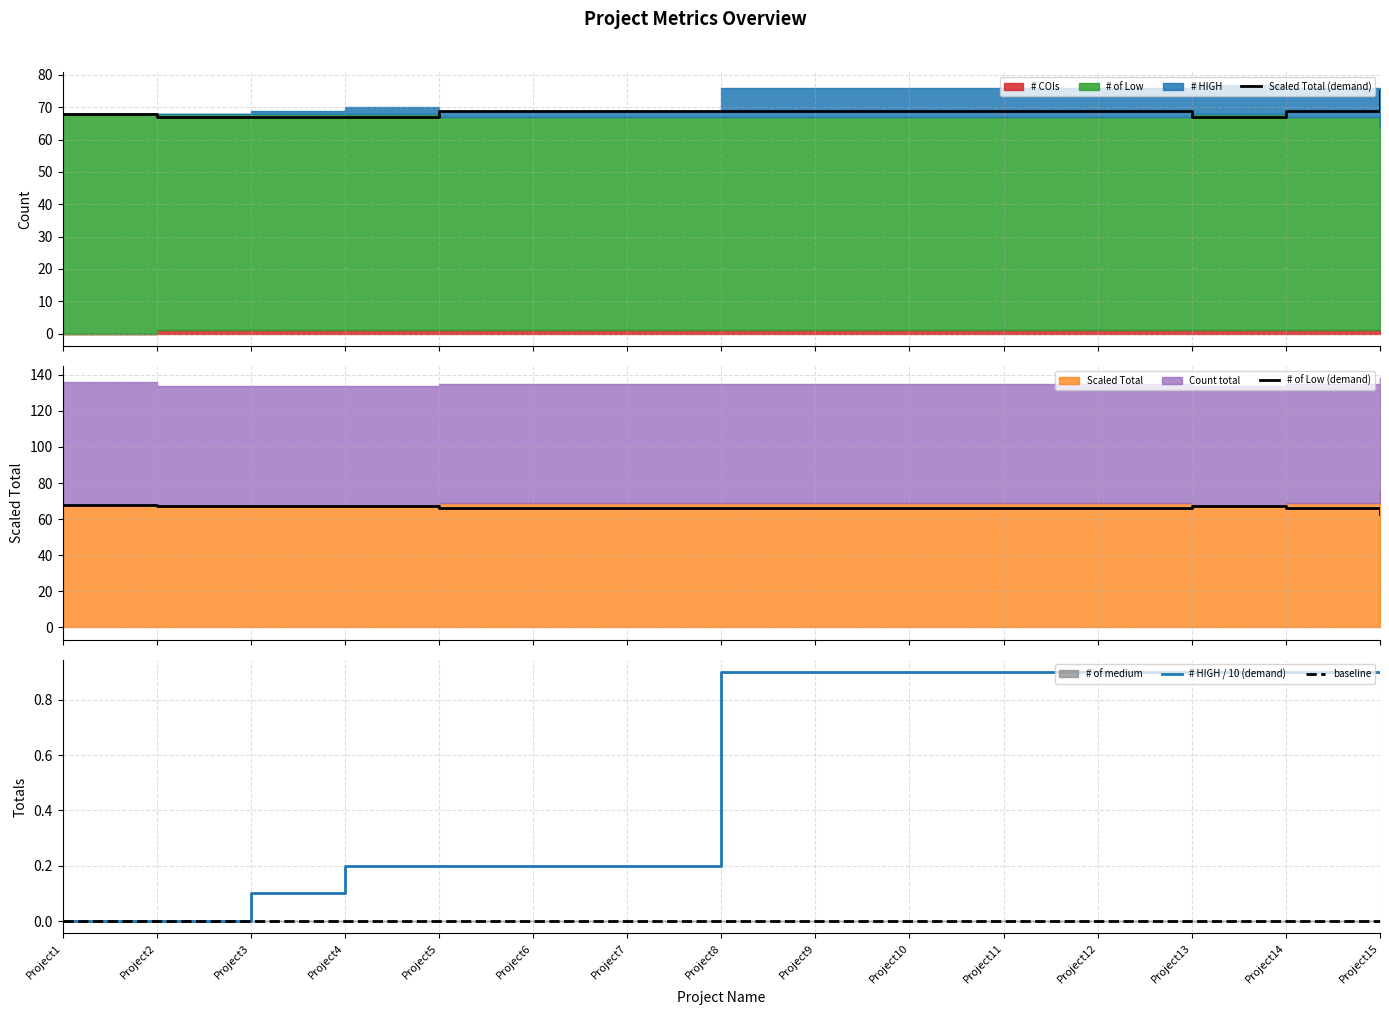

Reading right to left, what are all the values shown in this chart?

Scaled Total (demand): 75.0	69.0	67.0	69.0	69.0	69.0	69.0	69.0	69.0	69.0	69.0	67.0	67.0	67.0	68.0
# of Low (demand): 63.0	66.0	67.0	66.0	66.0	66.0	66.0	66.0	66.0	66.0	66.0	67.0	67.0	67.0	68.0
# HIGH / 10 (demand): 0.9	0.9	0.9	0.9	0.9	0.9	0.9	0.9	0.2	0.2	0.2	0.2	0.1	0.0	0.0
baseline: 0.0	0.0	0.0	0.0	0.0	0.0	0.0	0.0	0.0	0.0	0.0	0.0	0.0	0.0	0.0